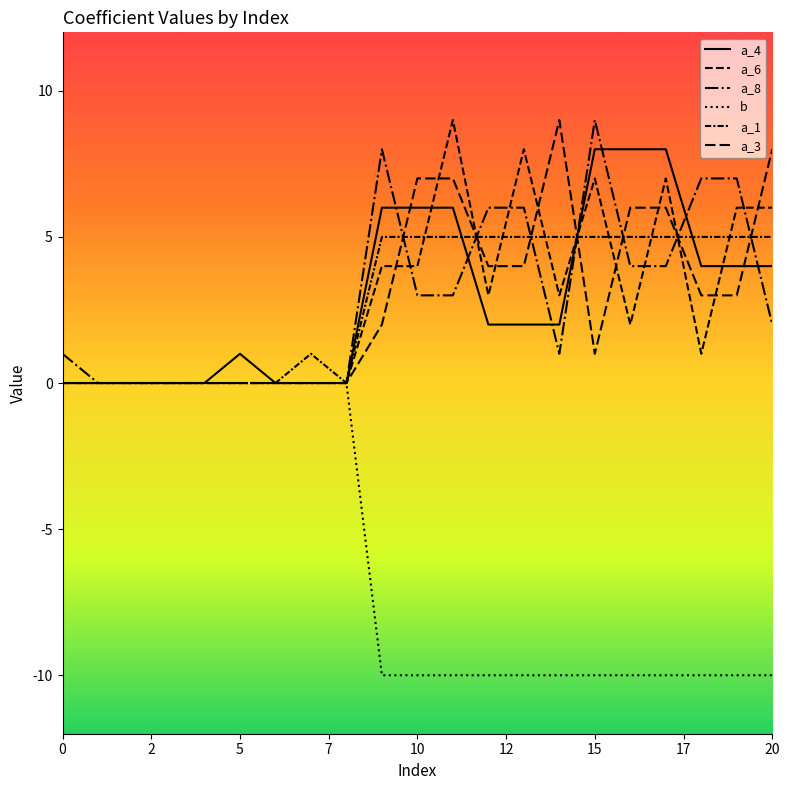

How many lines are shown in the chart?

6